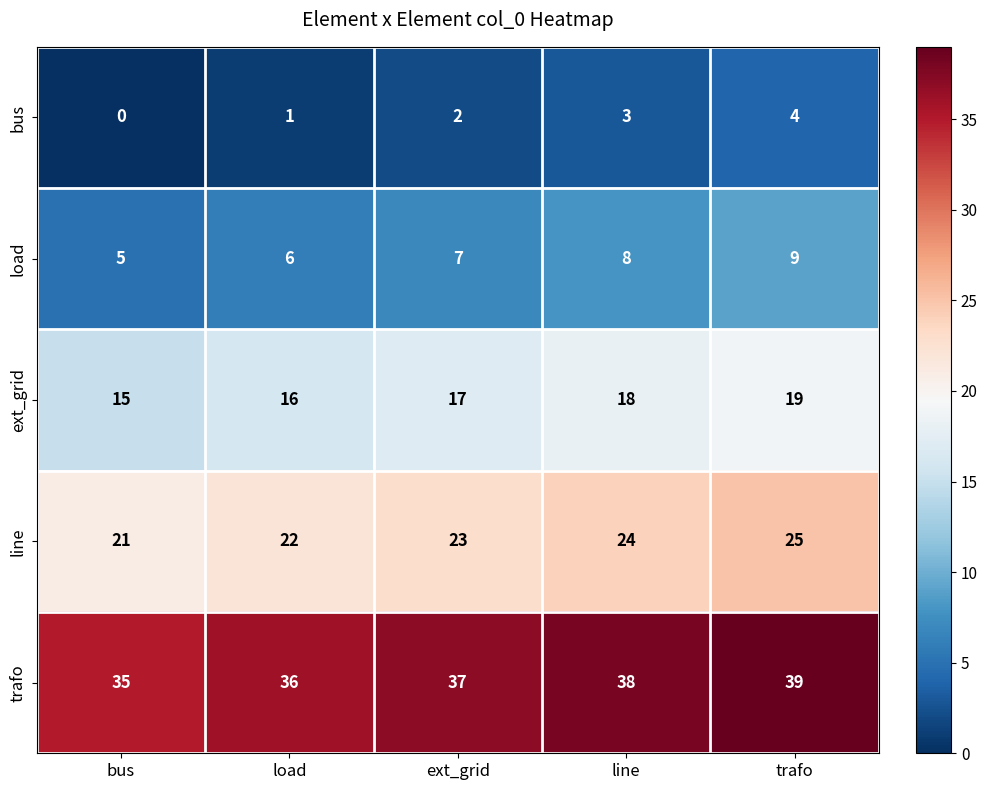

Which label corresponds to the largest value in the chart?

trafo